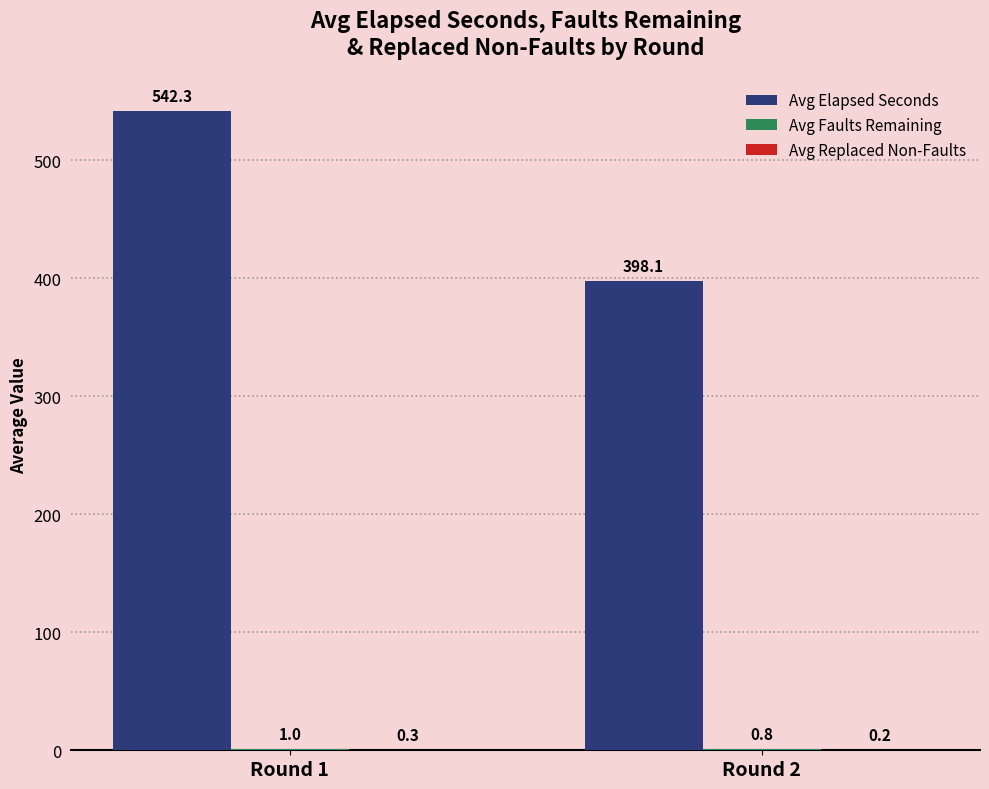

Which series has the largest range (max minus min)?

Avg Elapsed Seconds